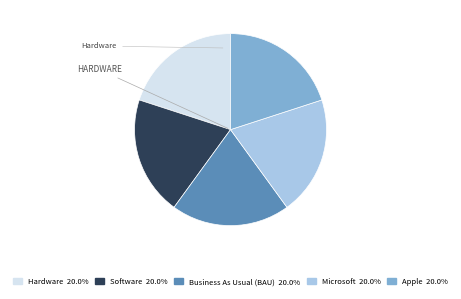

Is there a majority slice in this chart?

No